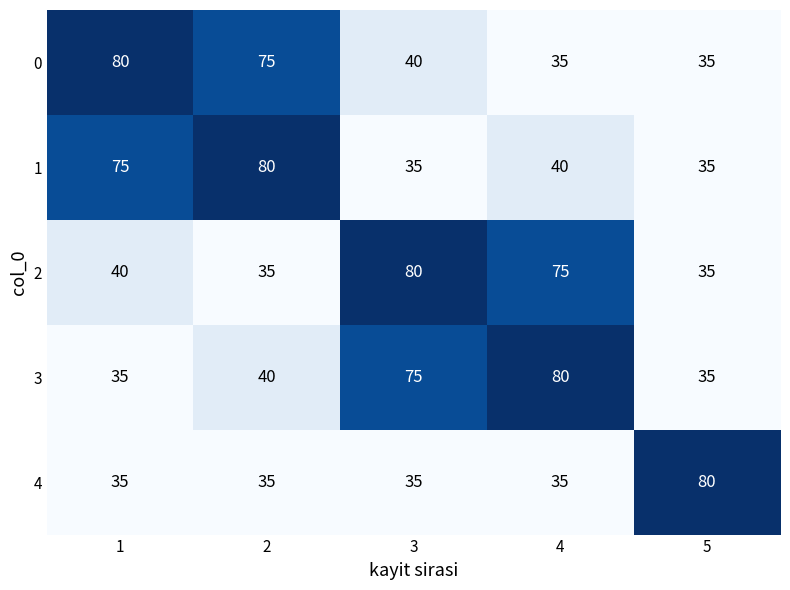

What is the sum of all 0 values?

265